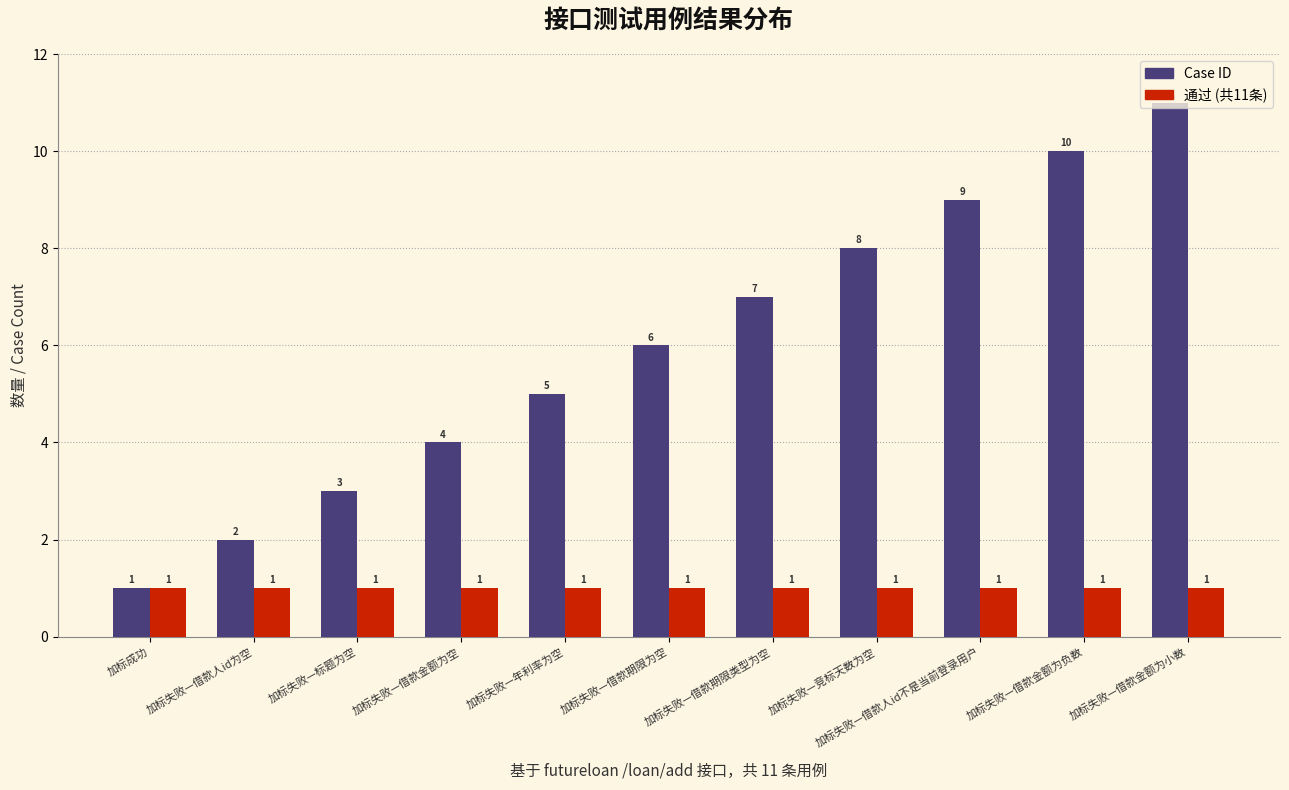

At which category does the chart reach its peak across all series?

加标失败—借款金额为小数